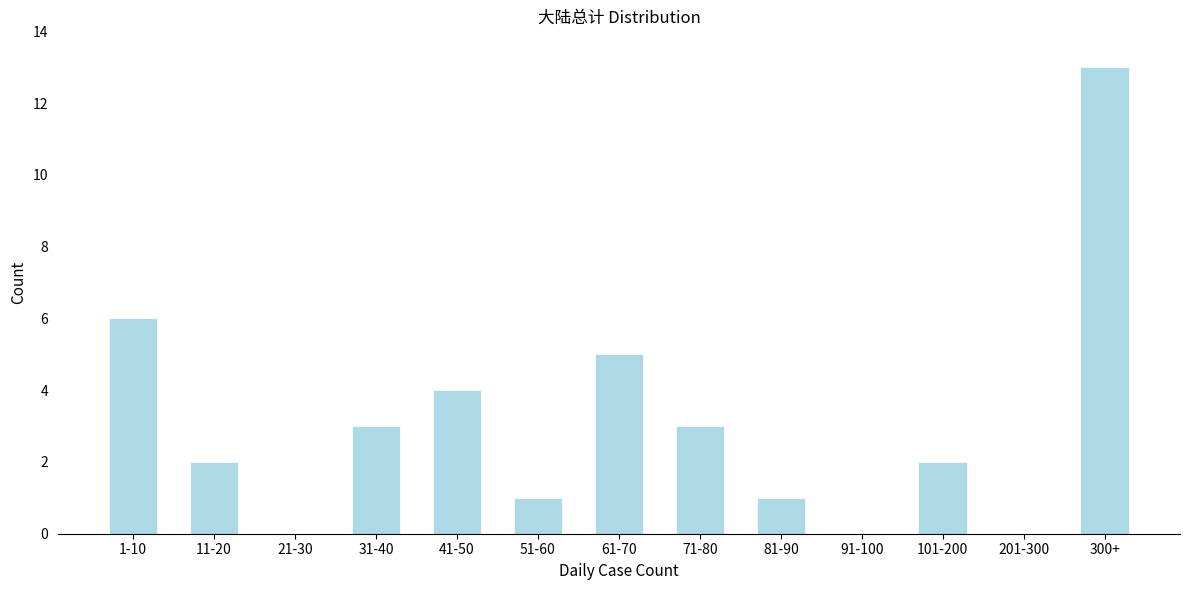

Reading right to left, extract all data points from this chart.

300+=13	201-300=0	101-200=2	91-100=0	81-90=1	71-80=3	61-70=5	51-60=1	41-50=4	31-40=3	21-30=0	11-20=2	1-10=6